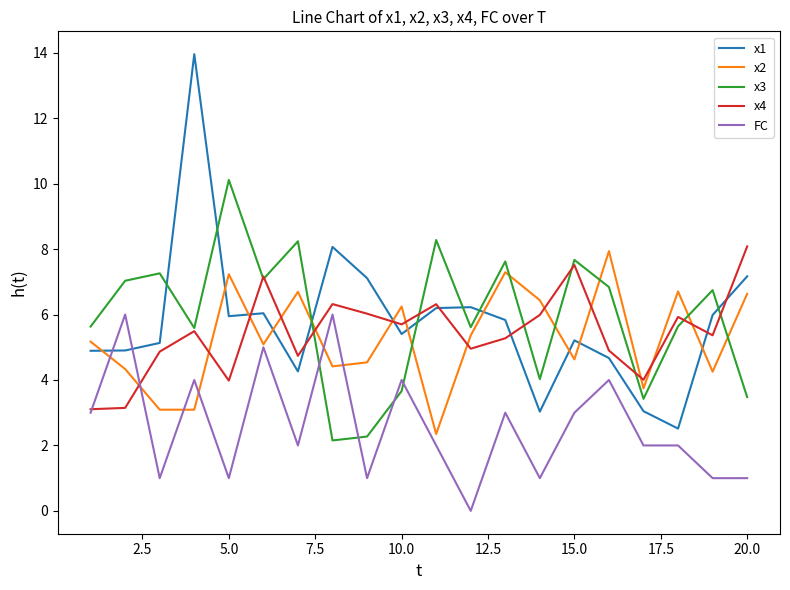

What is the minimum value for x4?

3.1